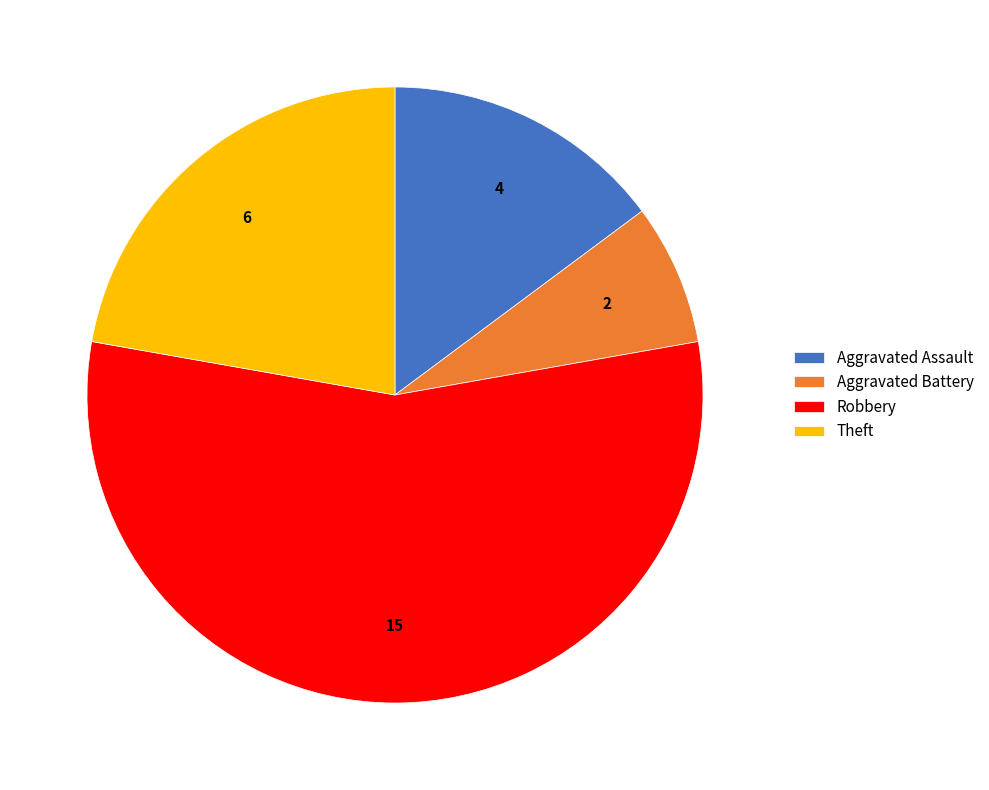

Count the number of slices in the pie.

4